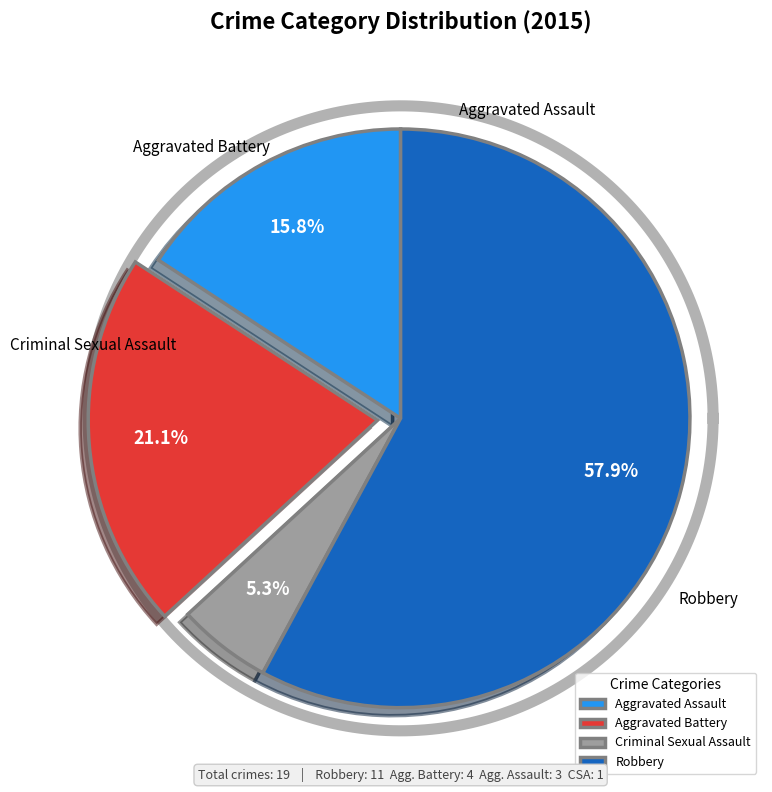

Combined, what portion of the pie is Aggravated Battery and Criminal Sexual Assault?

26.3%